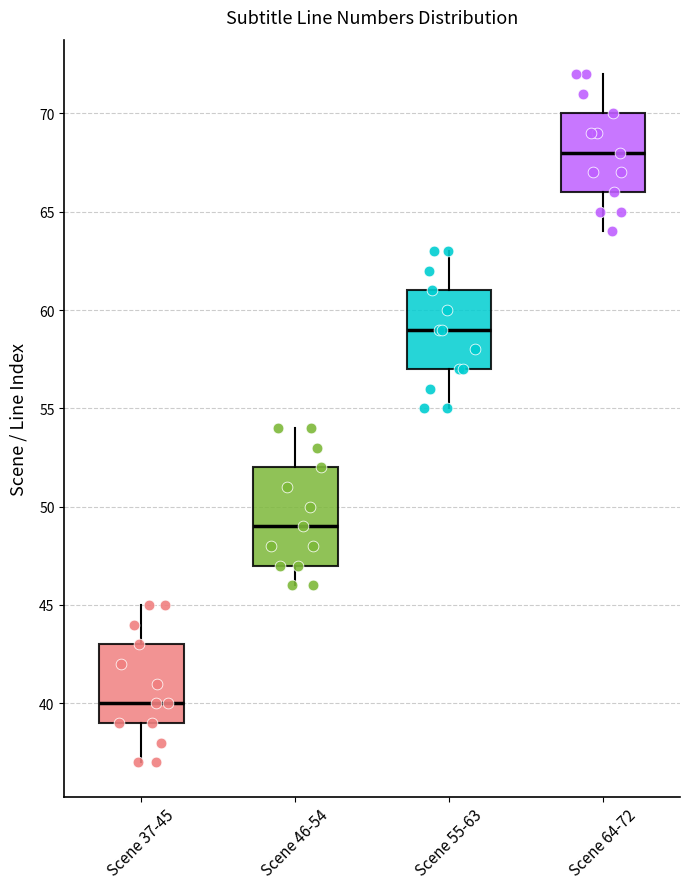

Reading left to right, transcribe this box plot: for each box, give where its median line is, the range the box spans, and where its two whiskers end, as read against the y-axis. The values are not printed on the chart, so give them approximately, as read against the axis.

Scene 37-45: median 40, box 39 to 43, whiskers 37 to 45
Scene 46-54: median 49, box 47 to 52, whiskers 46 to 54
Scene 55-63: median 59, box 57 to 61, whiskers 55 to 63
Scene 64-72: median 68, box 66 to 70, whiskers 64 to 72